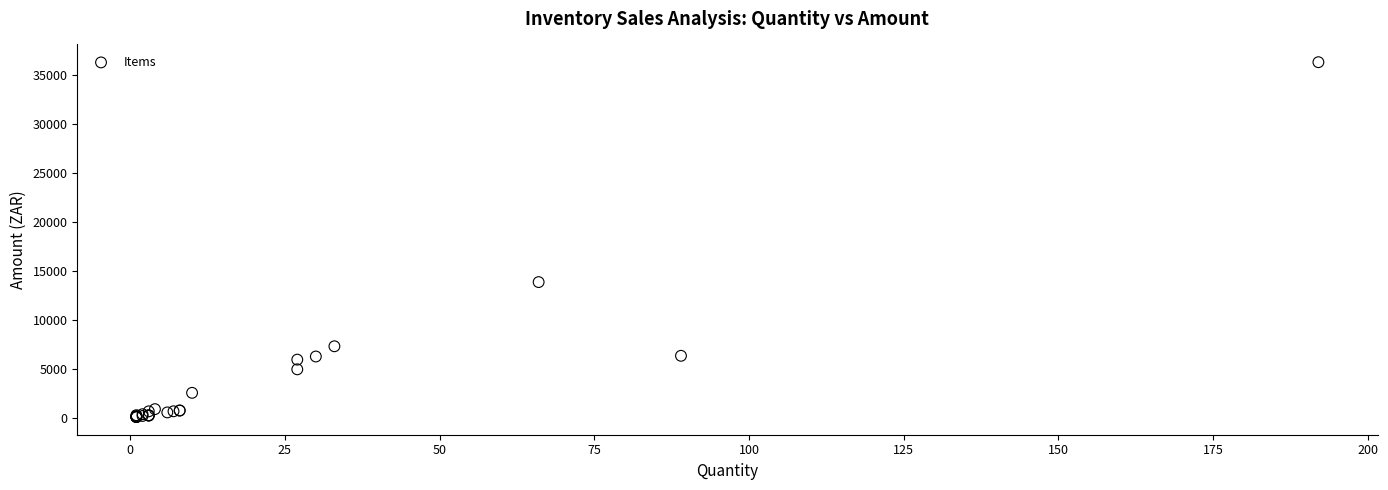

What Y value in the scatter plot is closest to 18201?

13860.0